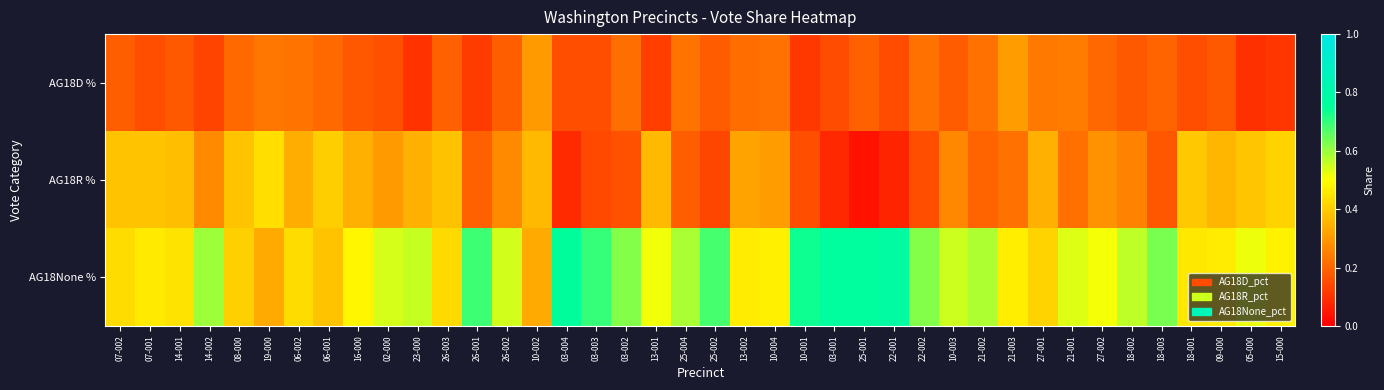

Which series changed the most between 06-002 and 13-002?

AG18None %